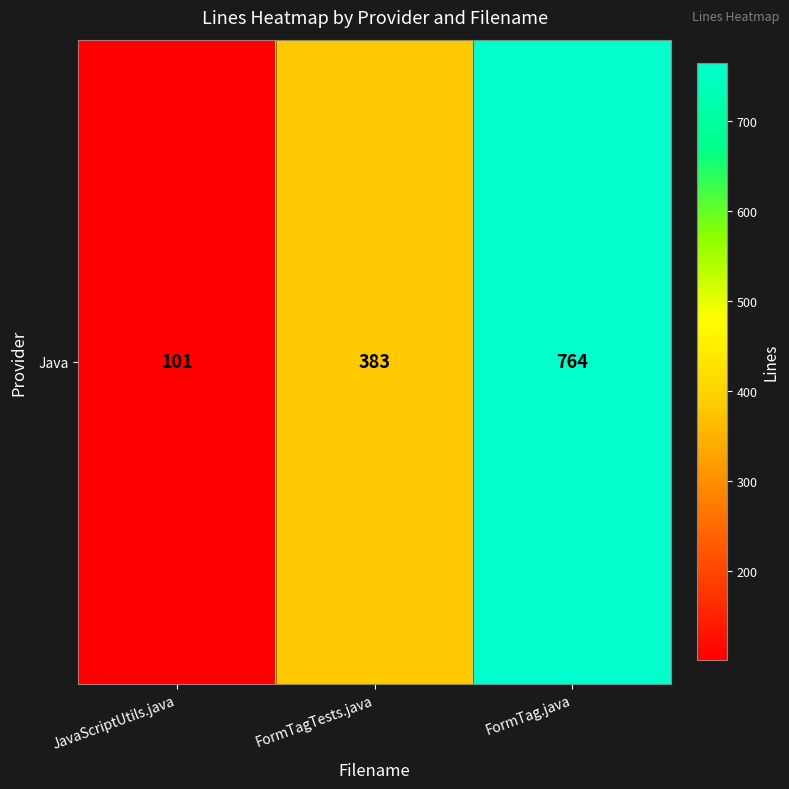

True or false: the data shows 108 at FormTagTests.java.

False